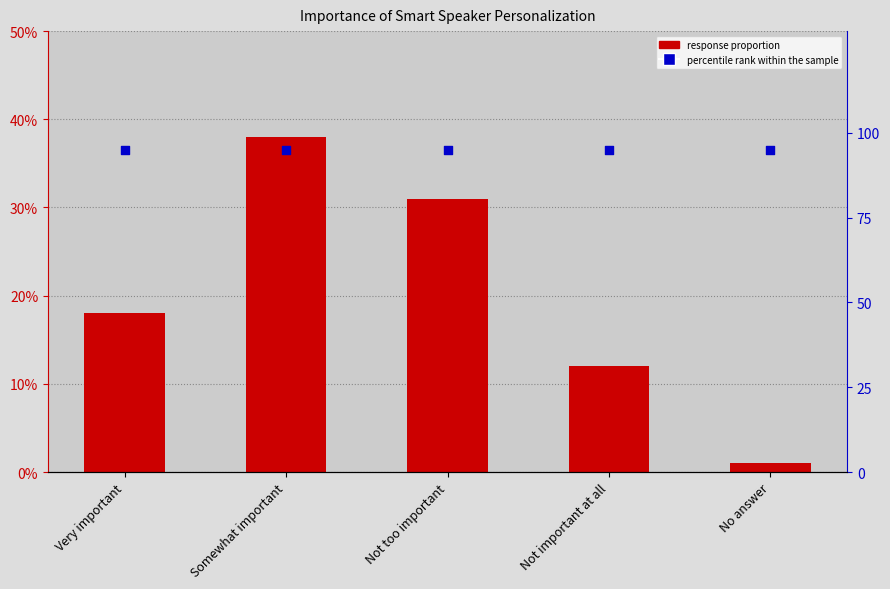

Which series has the largest total across all categories?

percentile rank within the sample